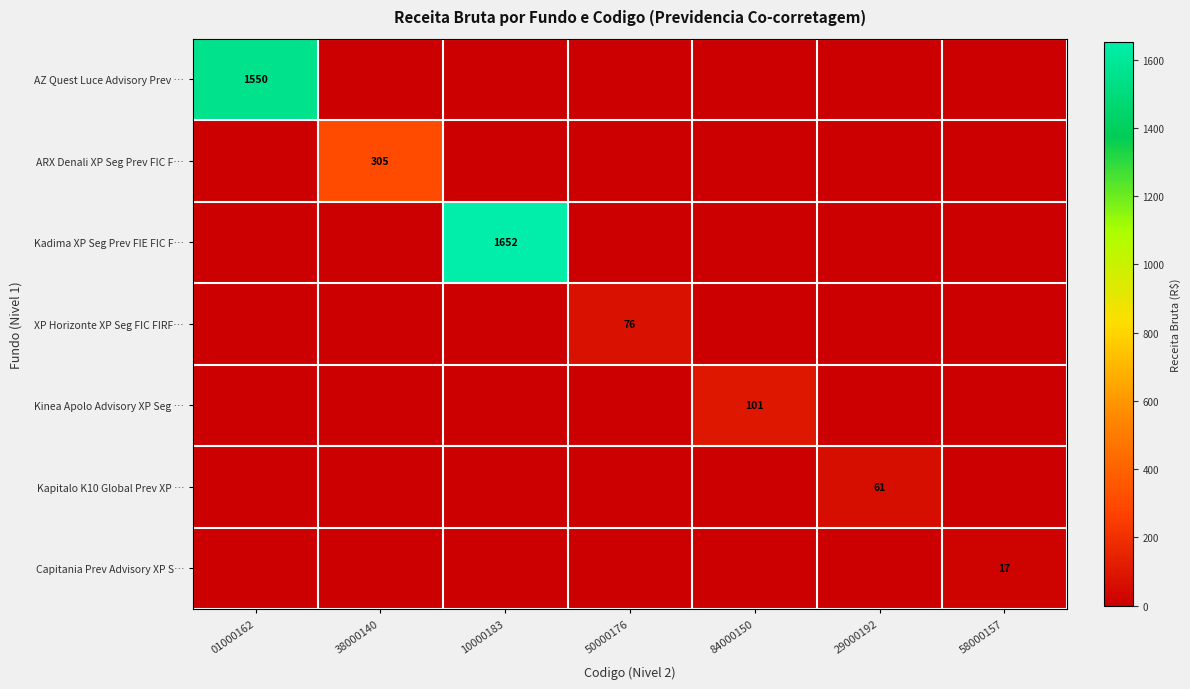

True or false: XP Horizonte XP Seg FIC FIRF… has a value of 76 at 50000176.

True